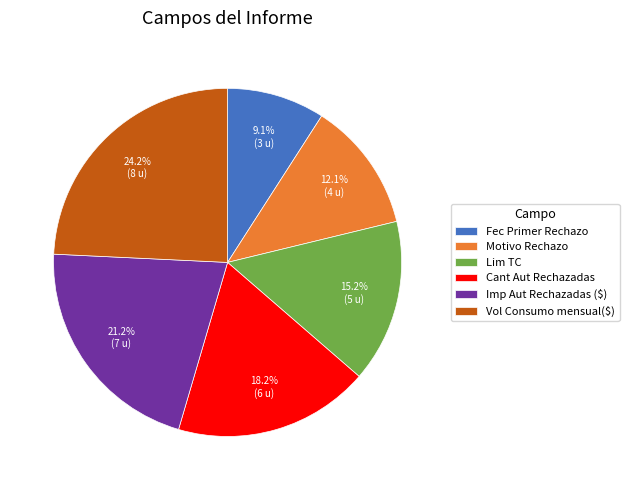

Combined, what portion of the pie is Lim TC and Vol Consumo mensual($)?

39.4%